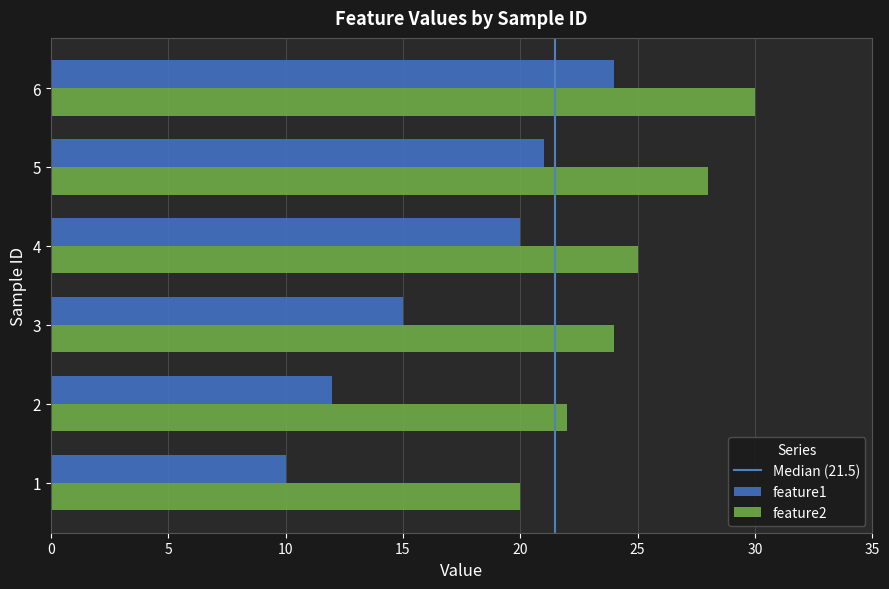

What is the lowest value of the feature1 series?

10